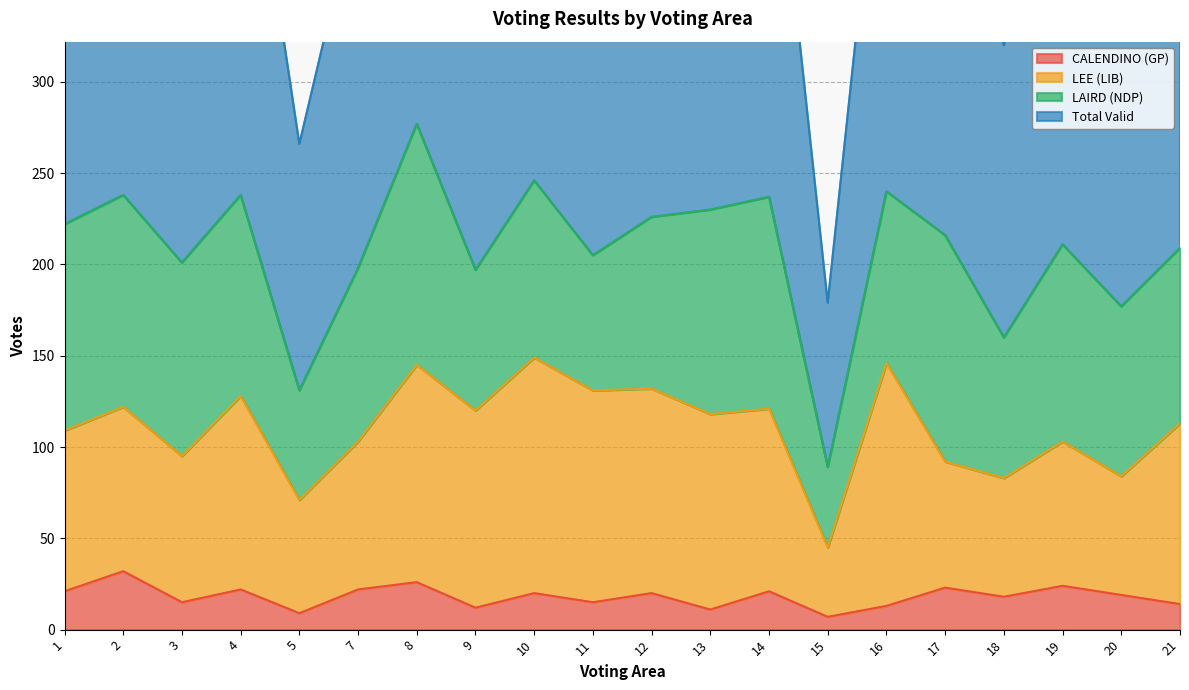

True or false: CALENDINO (GP) has a value of 40 at 19.

False